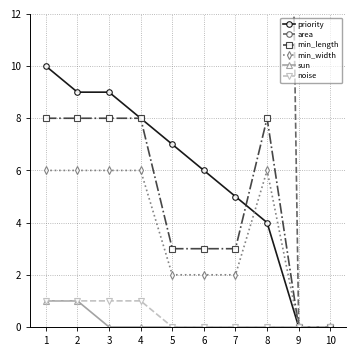

True or false: noise has more than 1 interior local peaks.

False